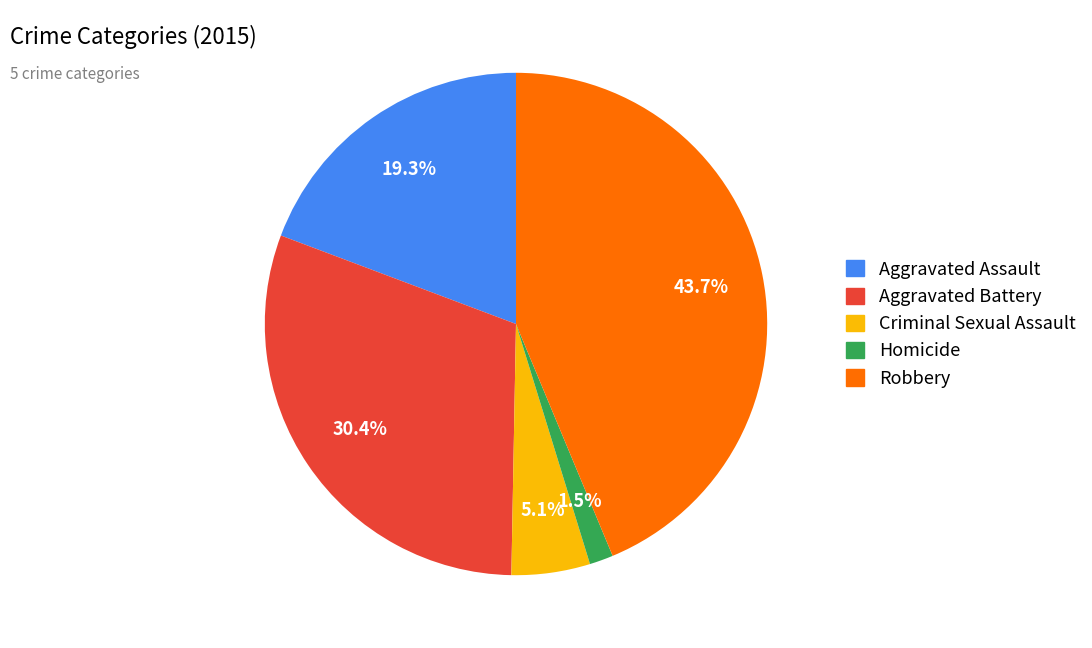

To the nearest percent, what portion does Aggravated Assault represent?

19%